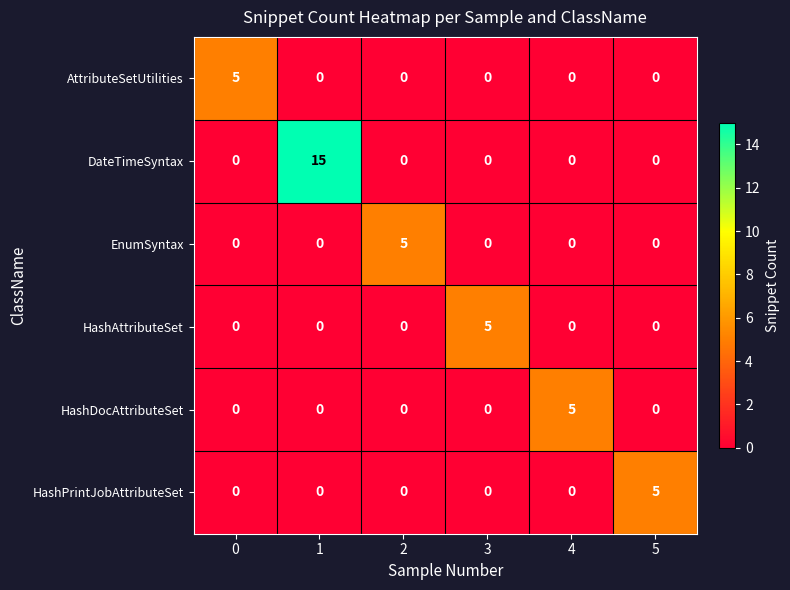

Count the AttributeSetUtilities values in the range 0 to 1.

5